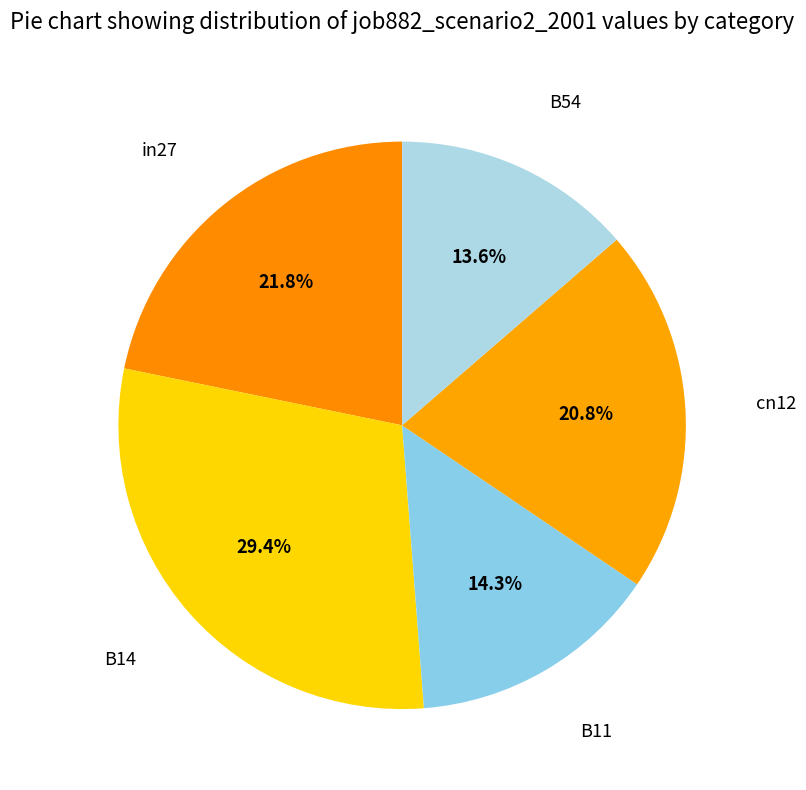

The in27 slice represents 13% of the pie. True or false?

False